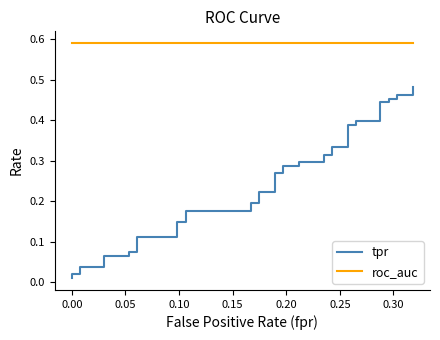

How many lines are shown in the chart?

2